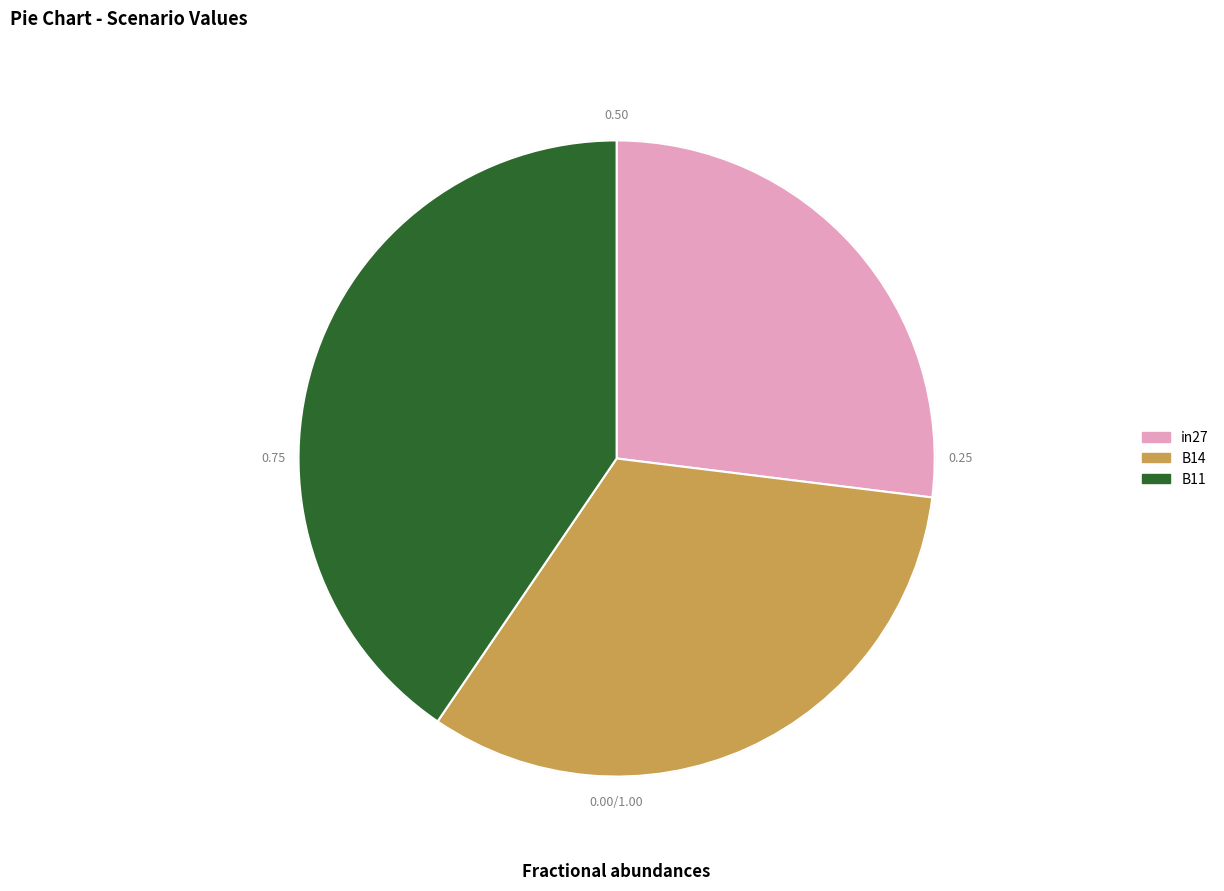

What is the total percentage of B11 and in27?

67.4%